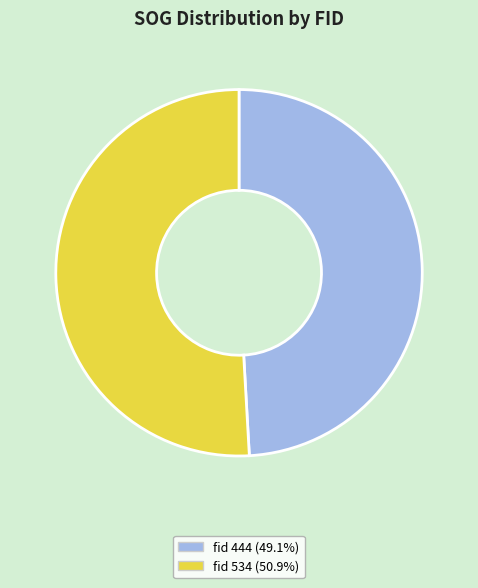

Does any single category account for the majority?

Yes